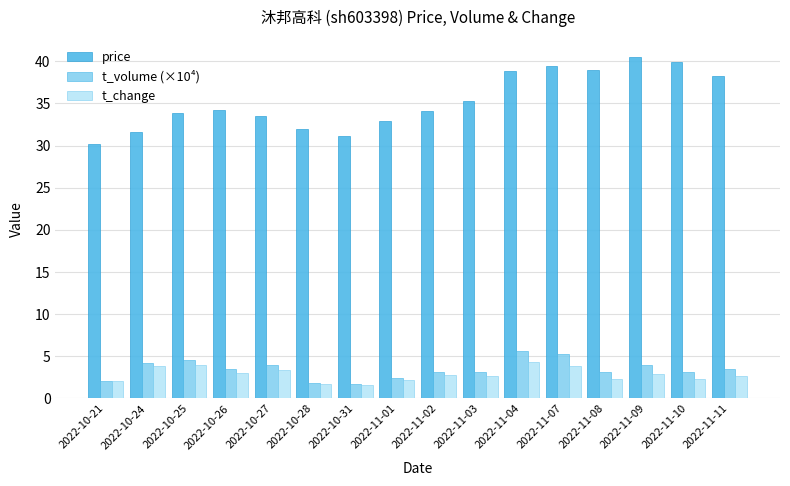

What is the total value across all series at 2022-10-21?

34.3